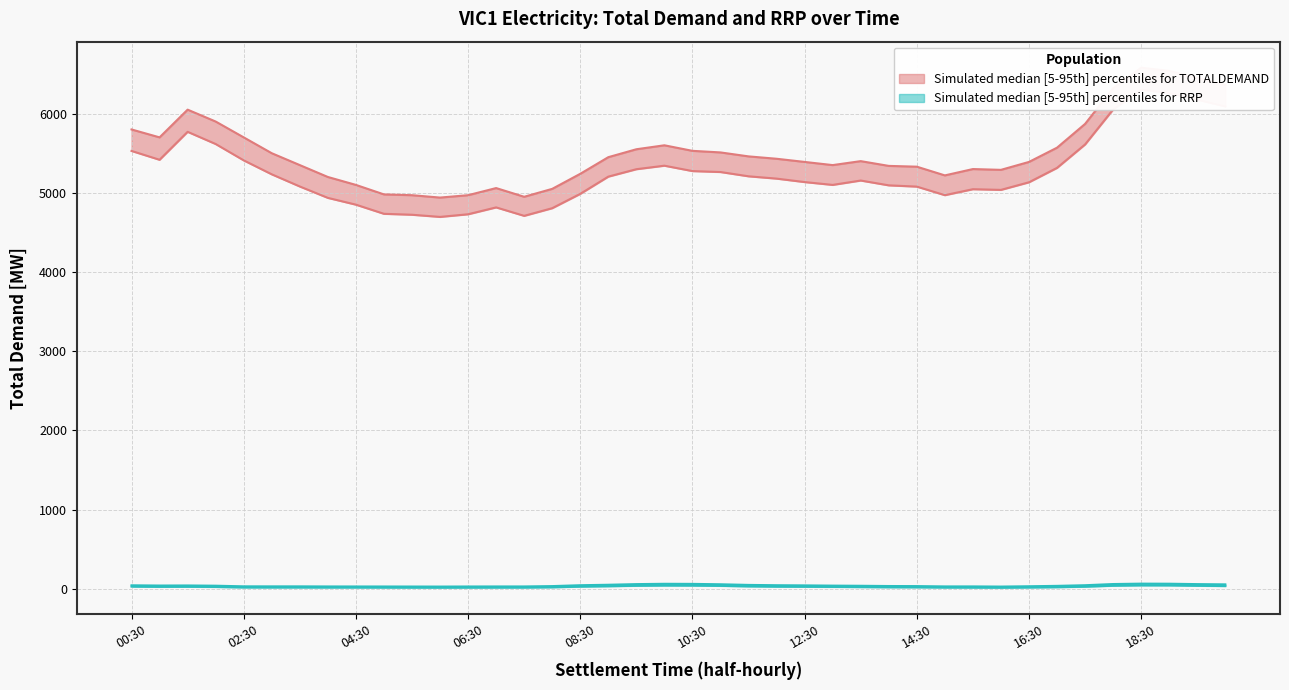

True or false: TOTALDEMAND_upper and RRP_upper cross at least once.

False